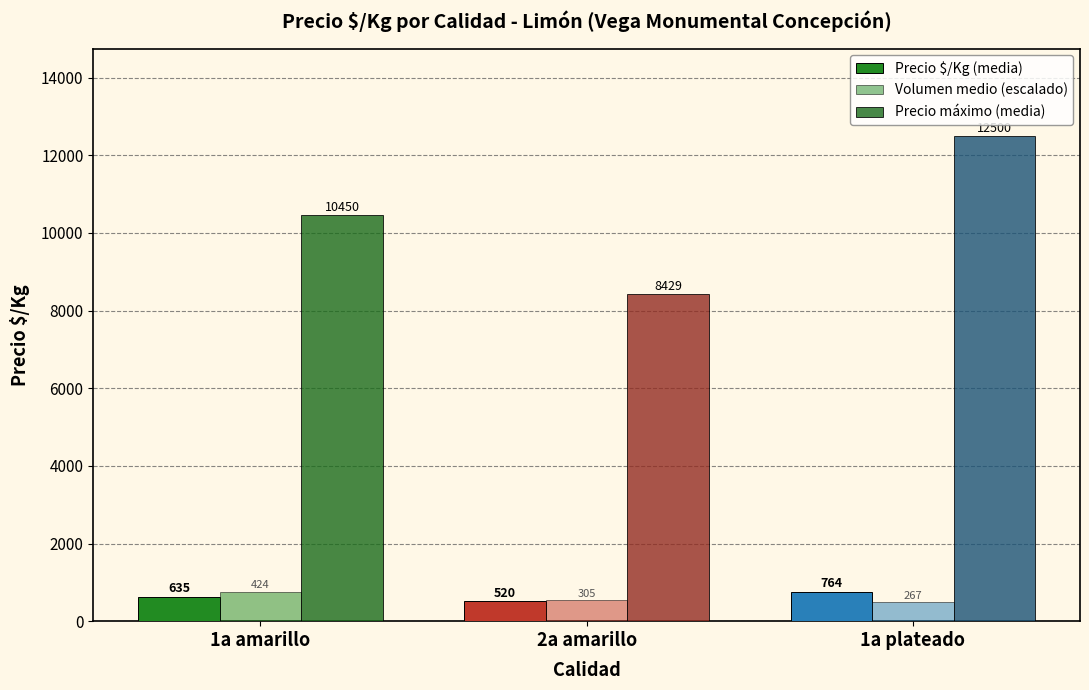

Which series has the largest total across all categories?

Precio máximo (media)